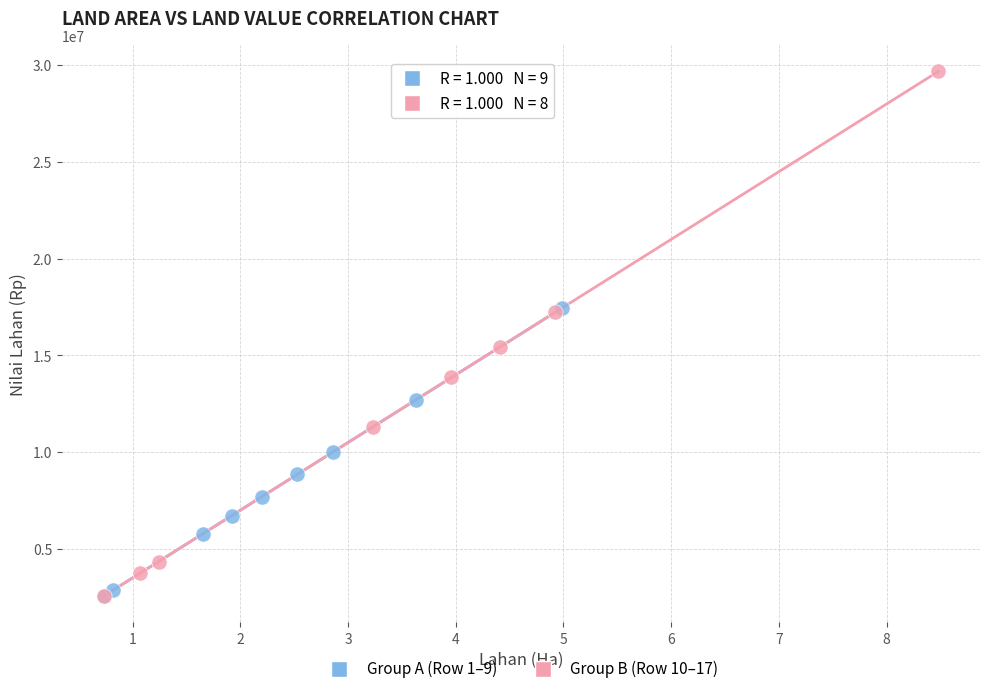

Which series reaches the maximum Y coordinate?

Group B (Row 10–17)